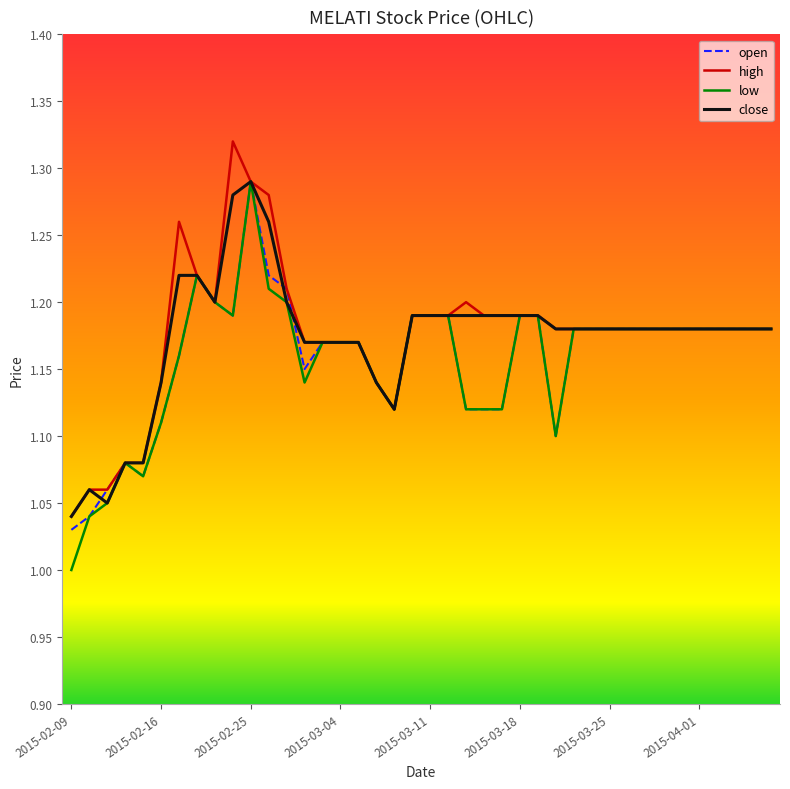

In high, how many points are lower than both neighbors (excluding endpoints)?

2